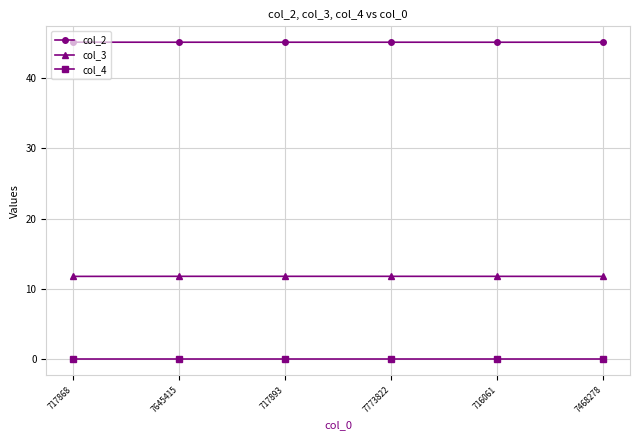

Rank the series by their maximum value, from highest to lowest.

col_2, col_3, col_4